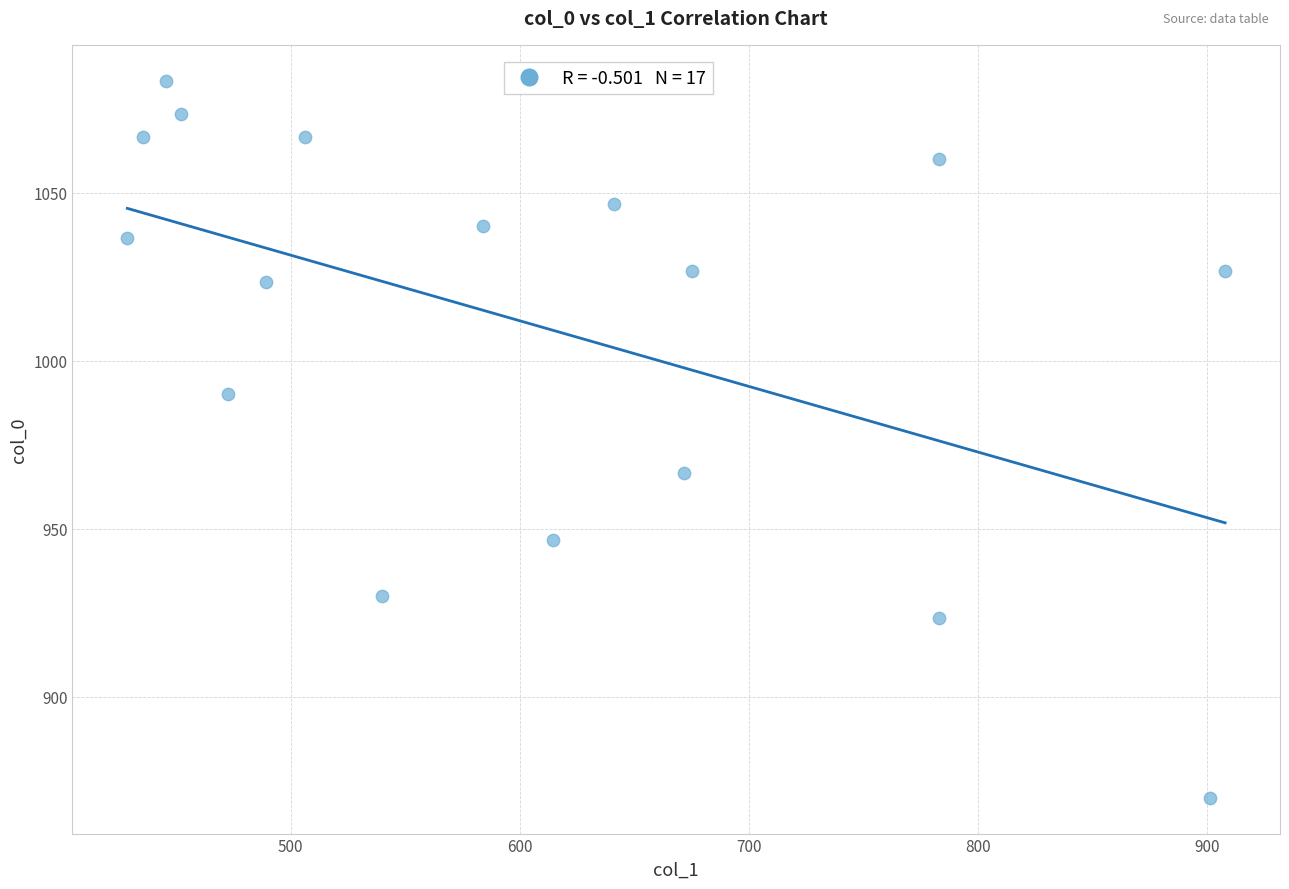

What is the range of X values (max minus min)?

479.2